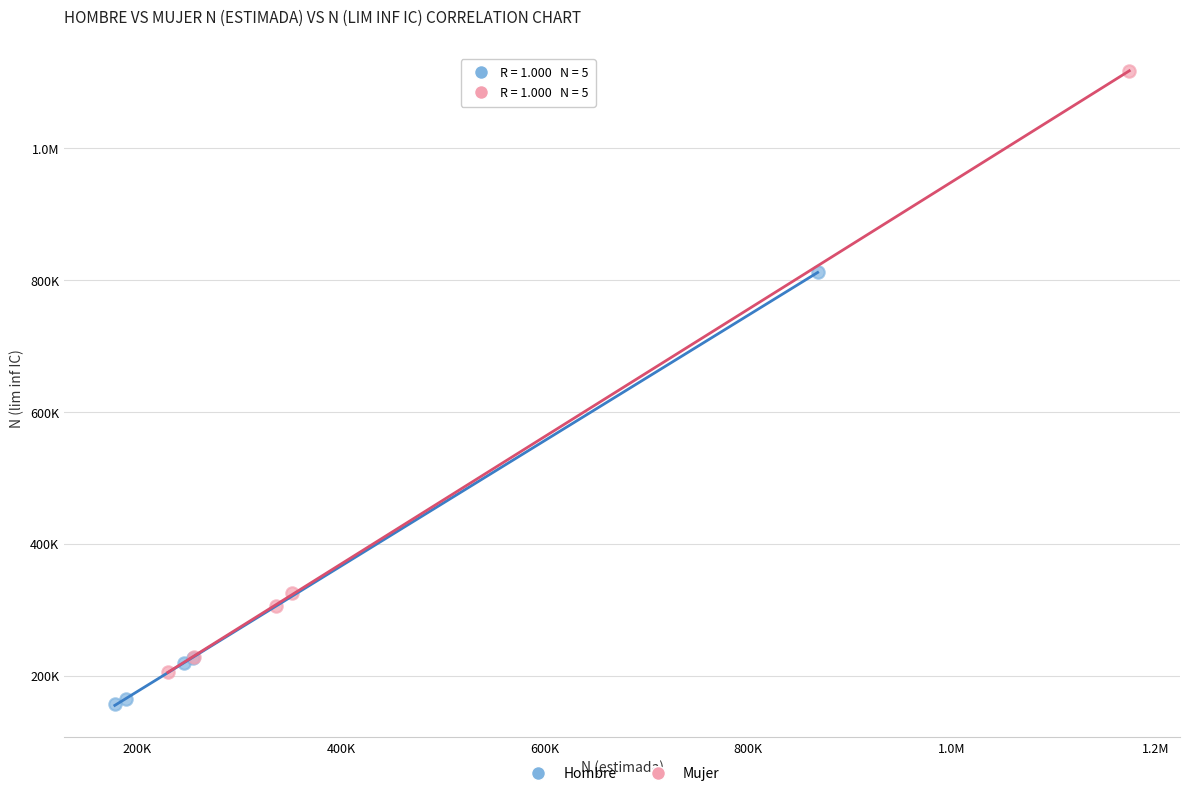

What are all the series names shown in the legend?

Hombre, Mujer